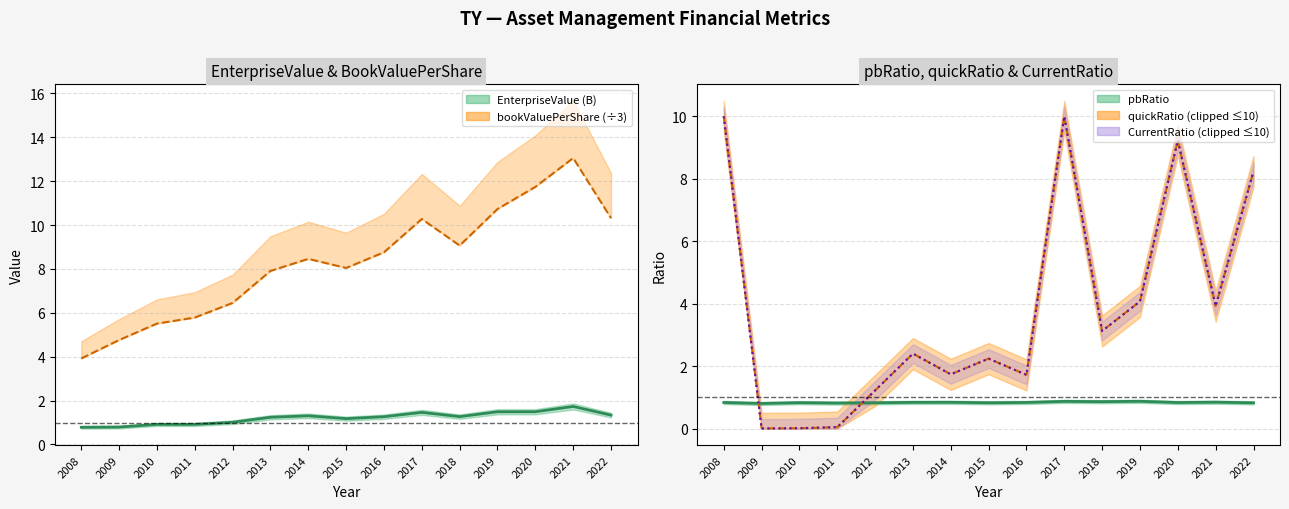

What are all the series names shown in the legend?

EnterpriseValue (B), bookValuePerShare (÷3), pbRatio, quickRatio (clipped), CurrentRatio (clipped)